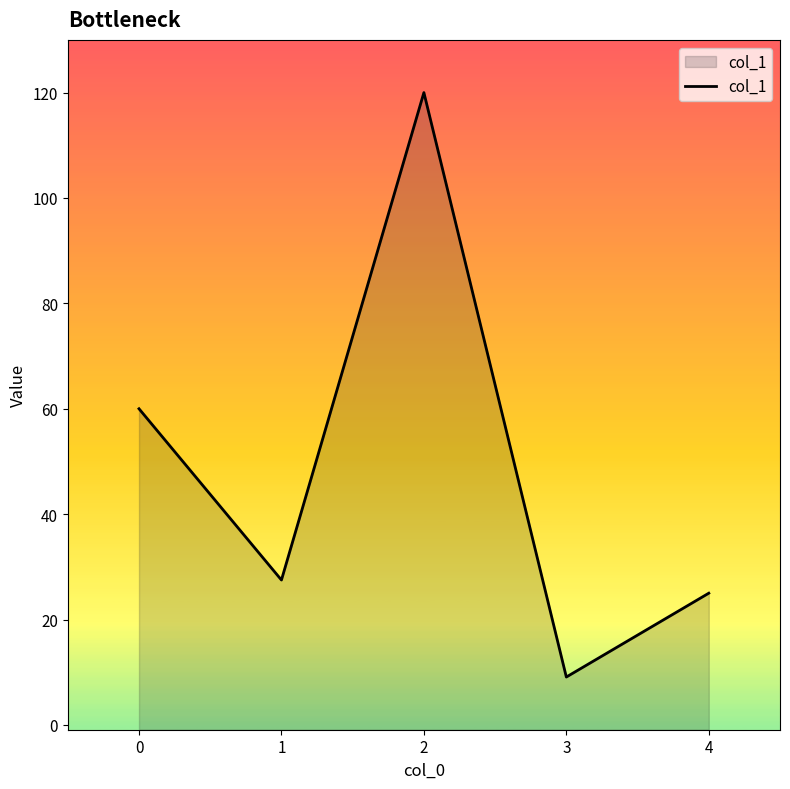

How many interior local valleys (lower than both neighbors) does the data have?

2